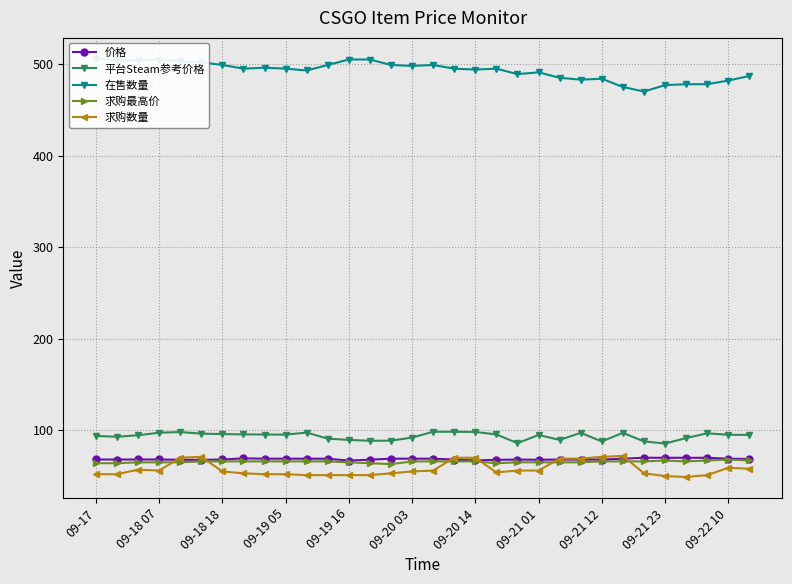

True or false: 求购最高价 and 平台Steam参考价格 intersect in this chart.

False